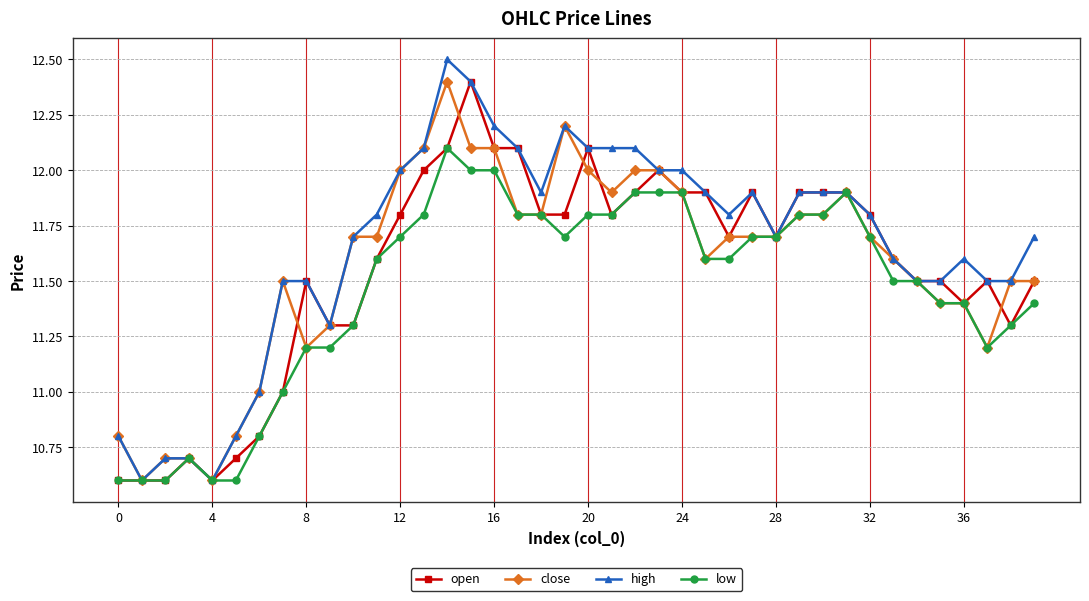

Count the number of data series in this chart.

4